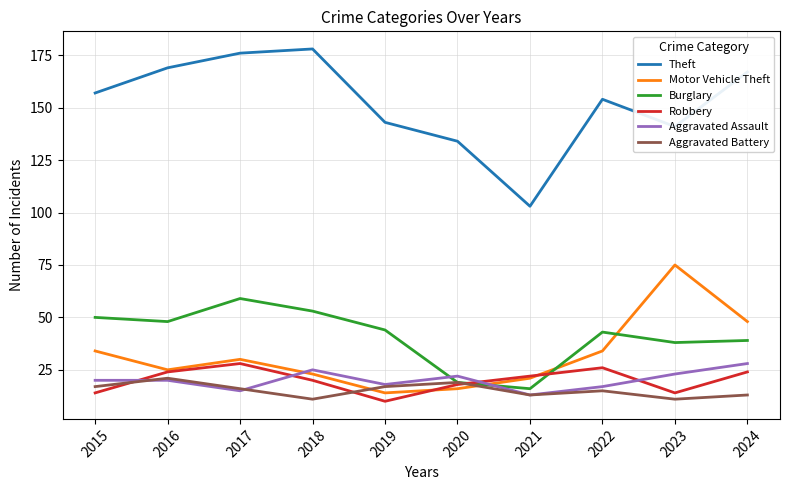

True or false: Theft and Aggravated Battery intersect in this chart.

False